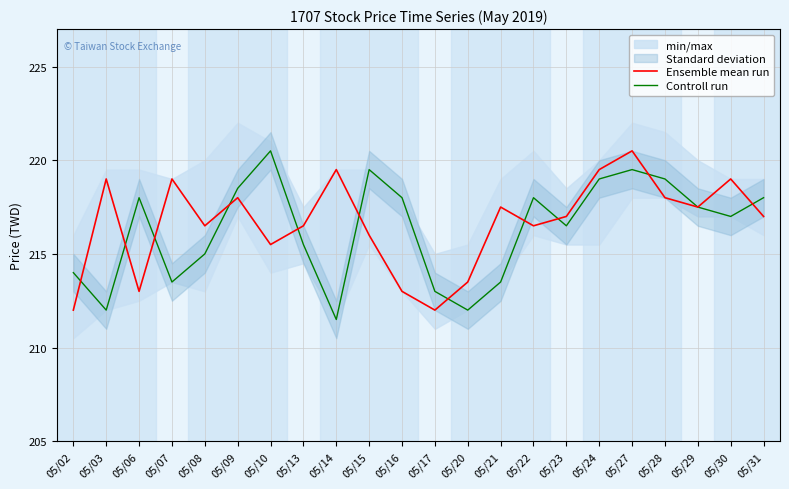

Is this an area chart (filled region under the line)?

No